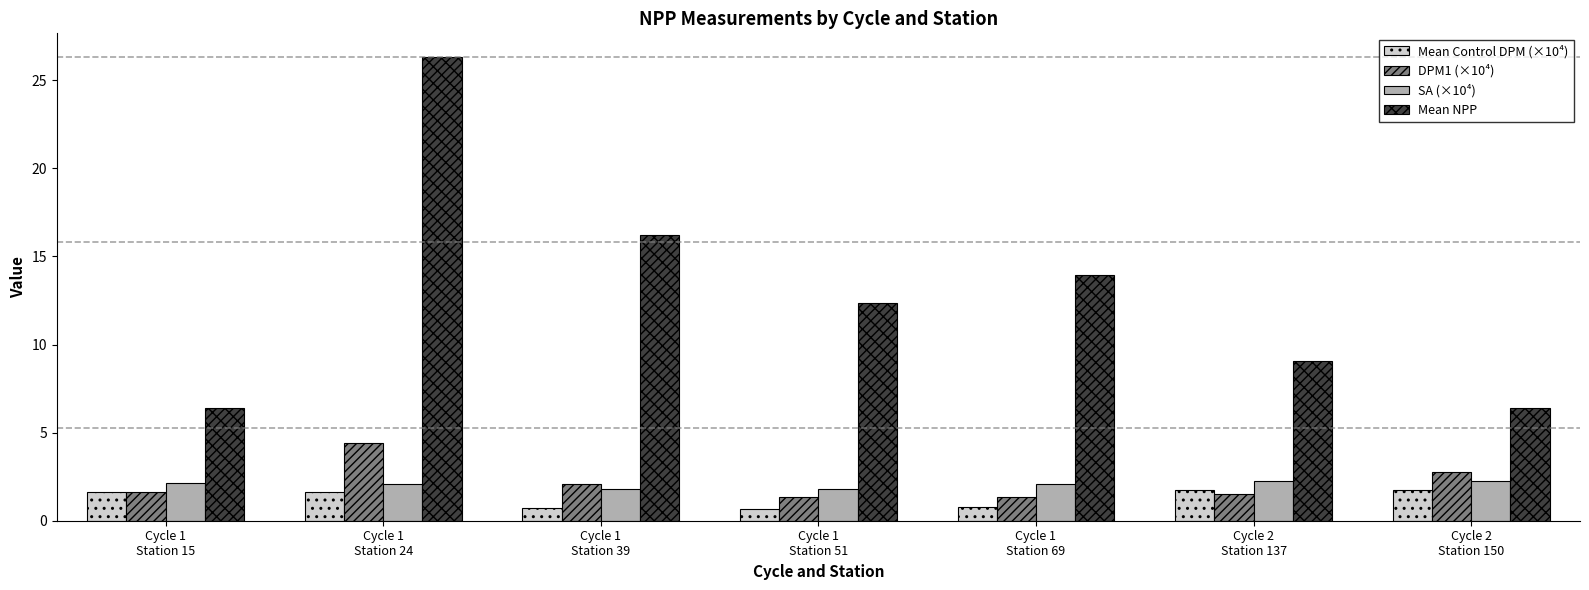

What is the label of the 6th bar from the right?

Cycle 1
Station 24